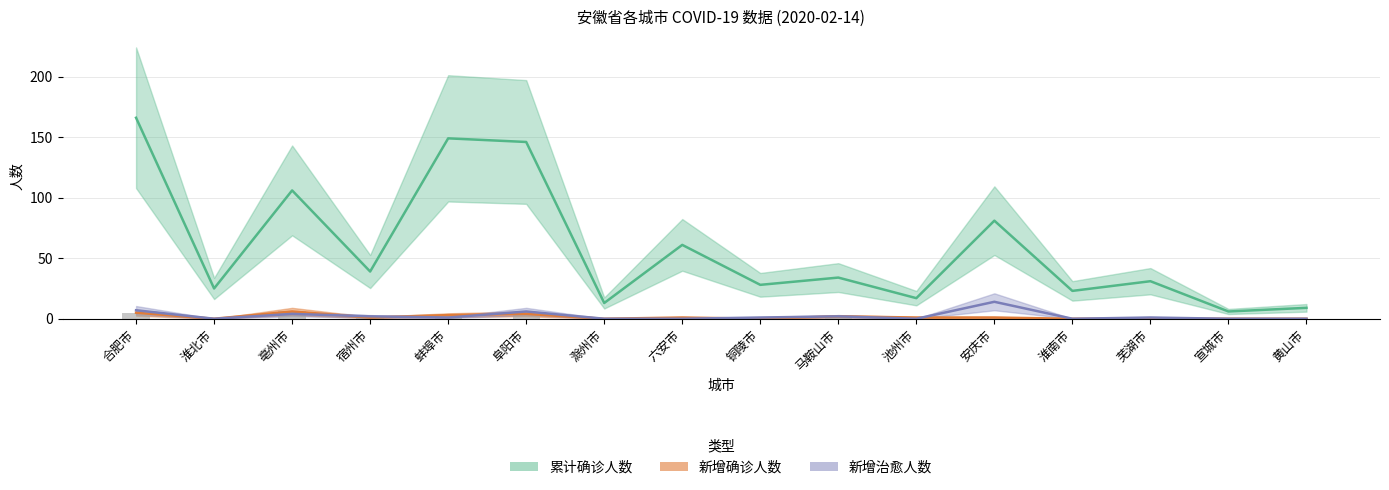

At which label does 新增确诊人数 first exceed 1?

合肥市